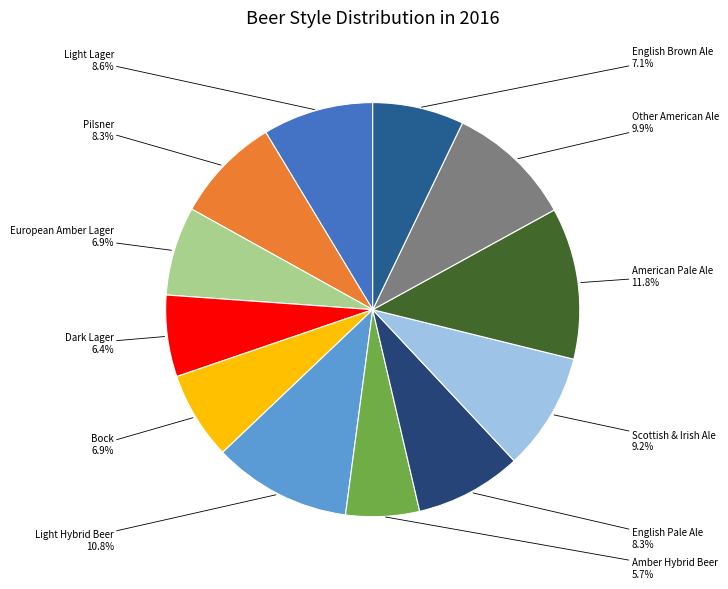

How many slices are in this pie chart?

12